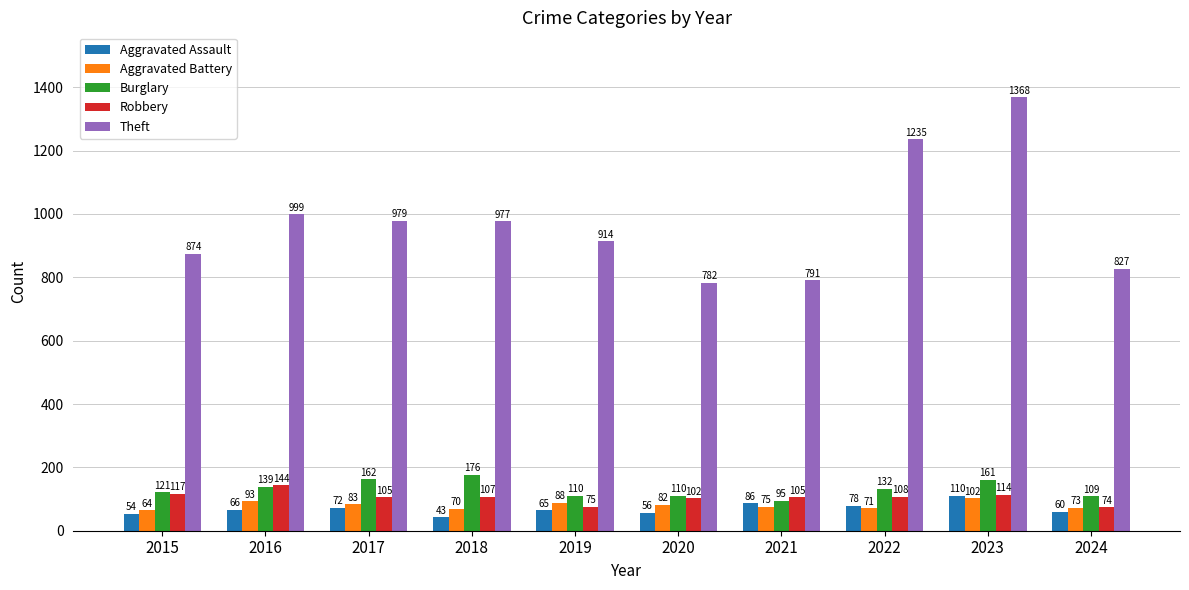

How many bars are there in each group?

5